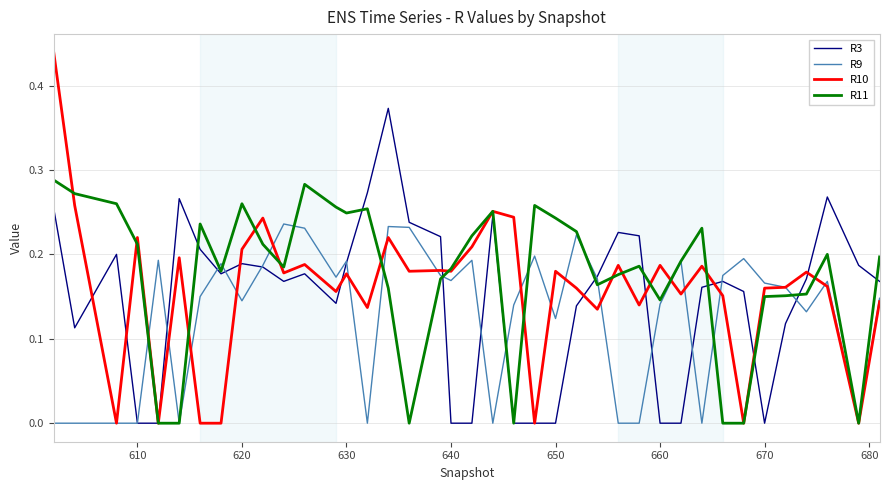

What is the difference between the maximum and minimum values in the R10 series?

0.4